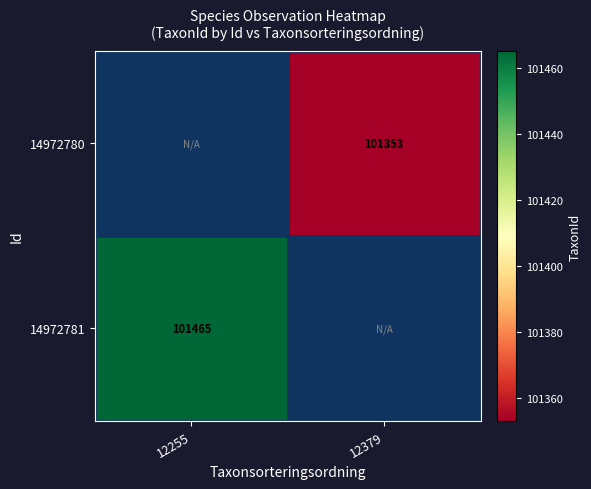

How many series are shown in this chart?

2